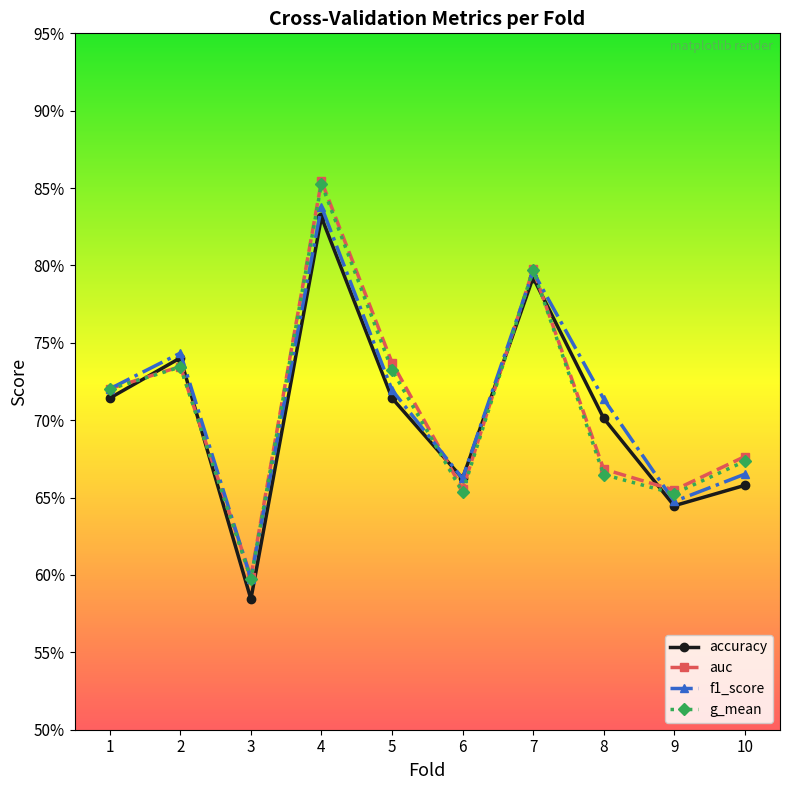

Is this an area chart (filled region under the line)?

No